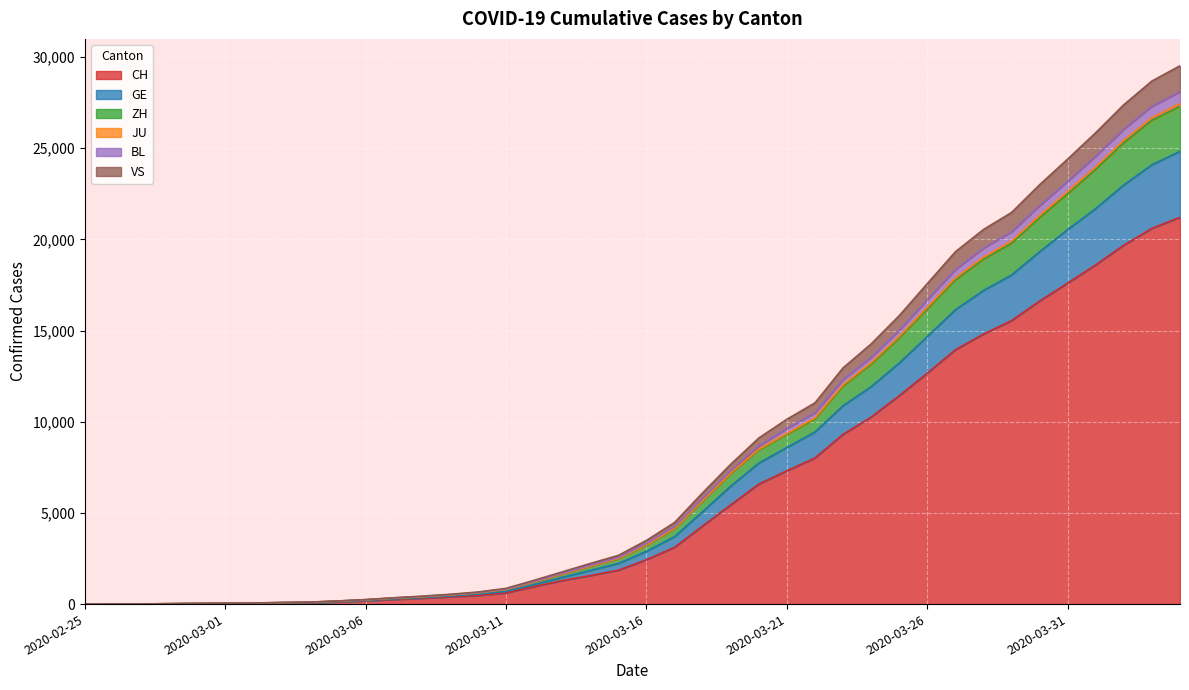

How many distinct data groups are displayed?

6